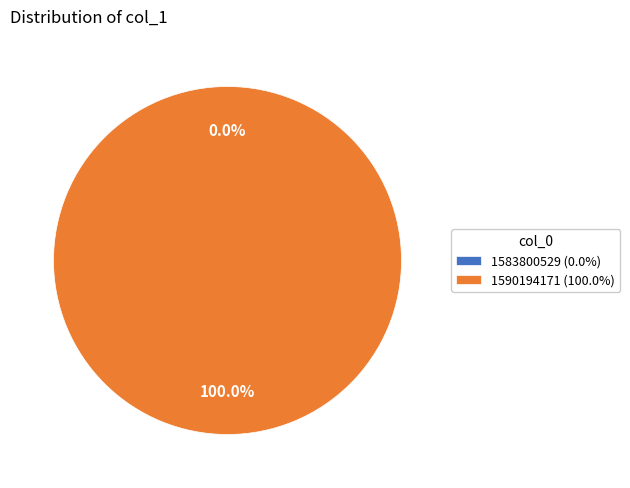

Count the number of slices in the pie.

2